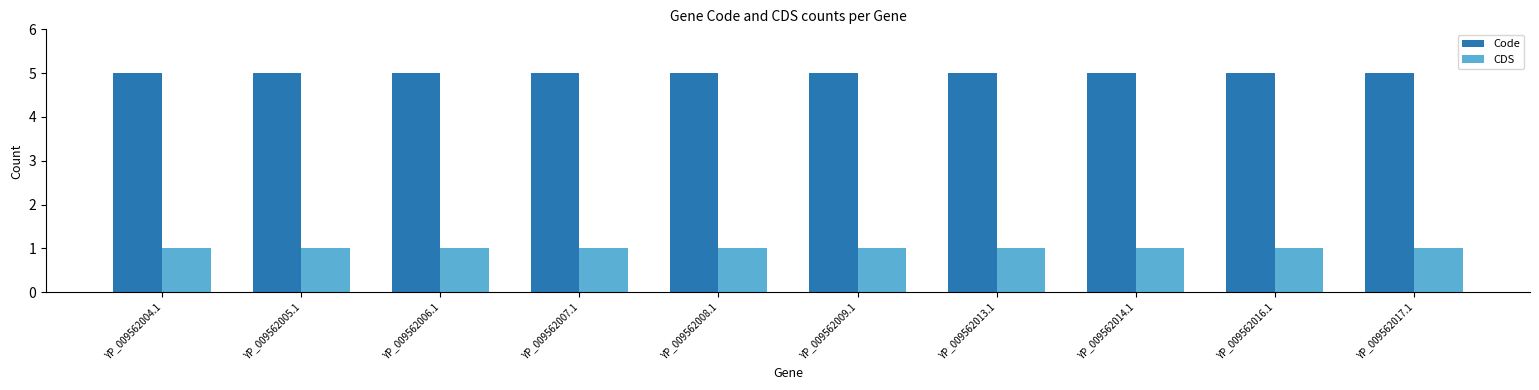

List the series in order of their overall mean, highest first.

Code, CDS